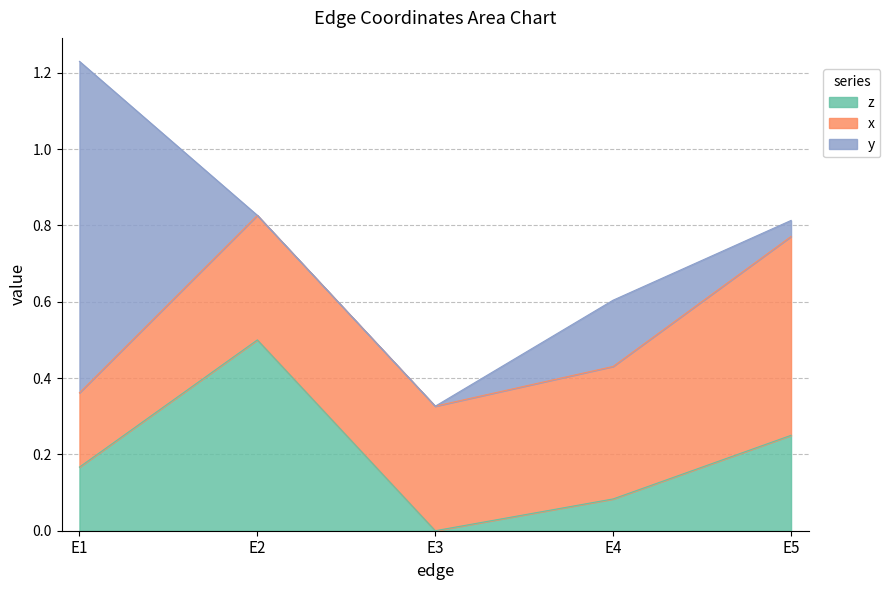

Which series has the largest total across all categories?

x